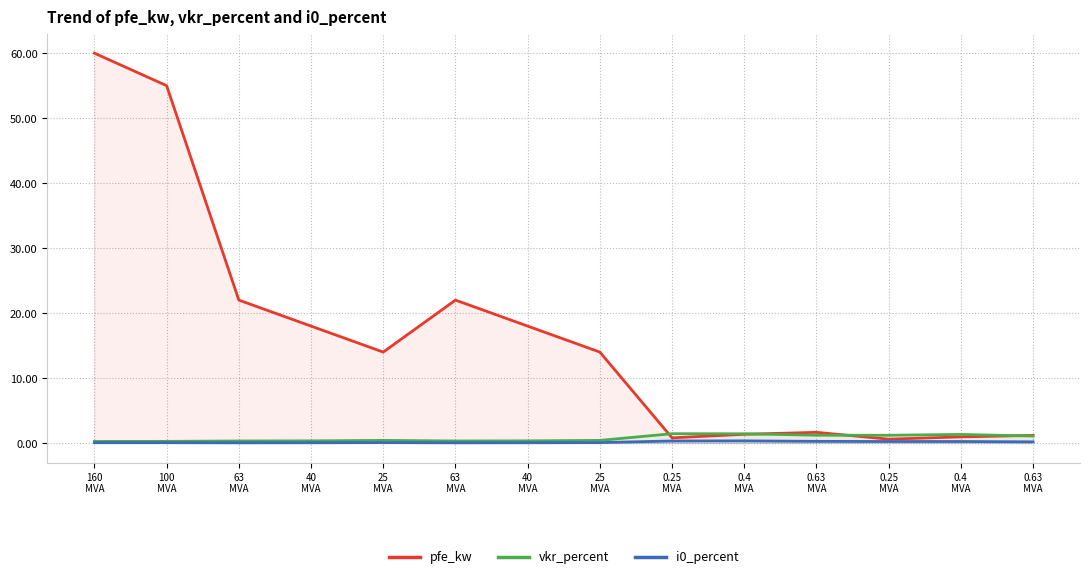

Reading left to right, what are all the values shown in this chart?

pfe_kw: 60.0	55.0	22.0	18.0	14.0	22.0	18.0	14.0	0.8	1.4	1.6	0.6	0.9	1.2
vkr_percent: 0.2	0.3	0.3	0.3	0.4	0.3	0.3	0.4	1.4	1.4	1.2	1.2	1.3	1.1
i0_percent: 0.1	0.1	0.0	0.1	0.1	0.0	0.1	0.1	0.3	0.3	0.3	0.2	0.2	0.2